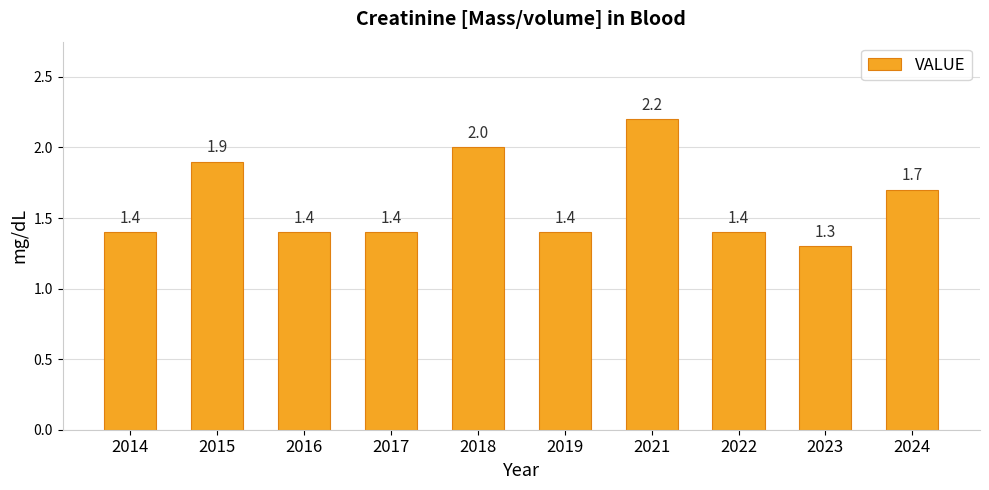

What is the approximate value at 2018?

2.0